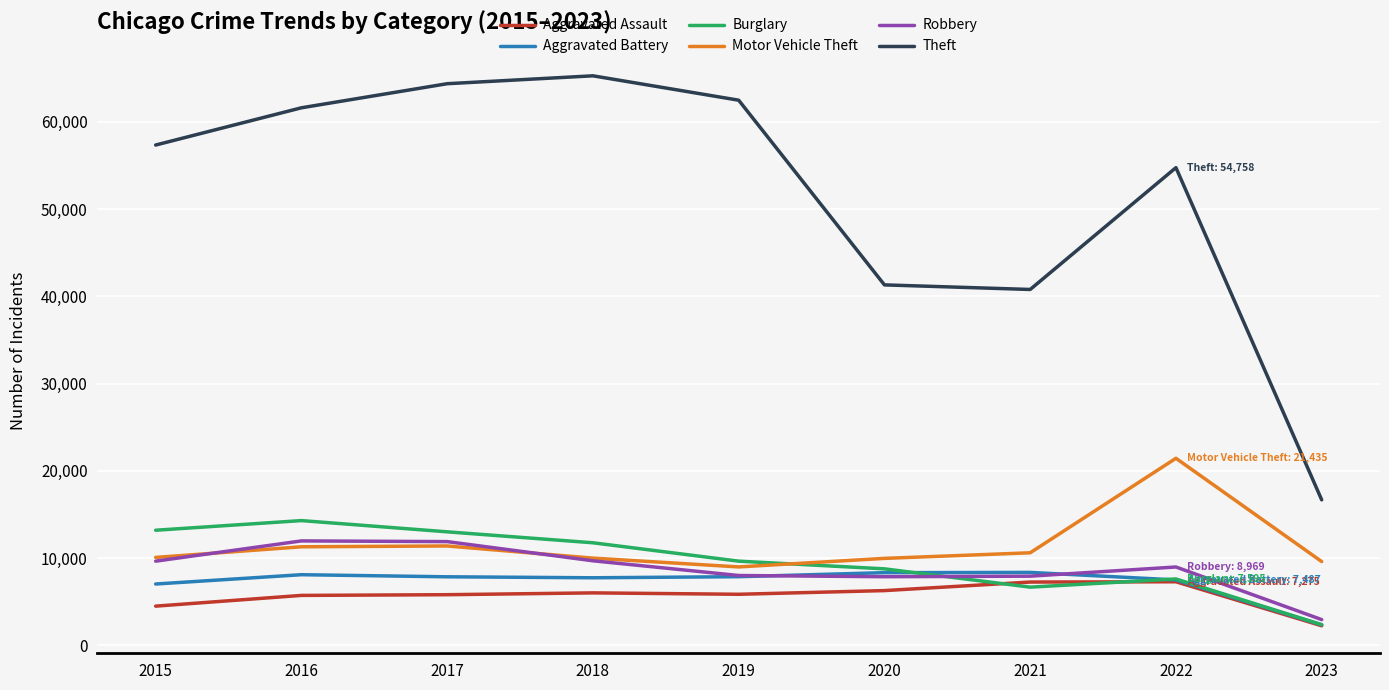

What is the sum of the Aggravated Battery values at 2019 and 2021?

16205